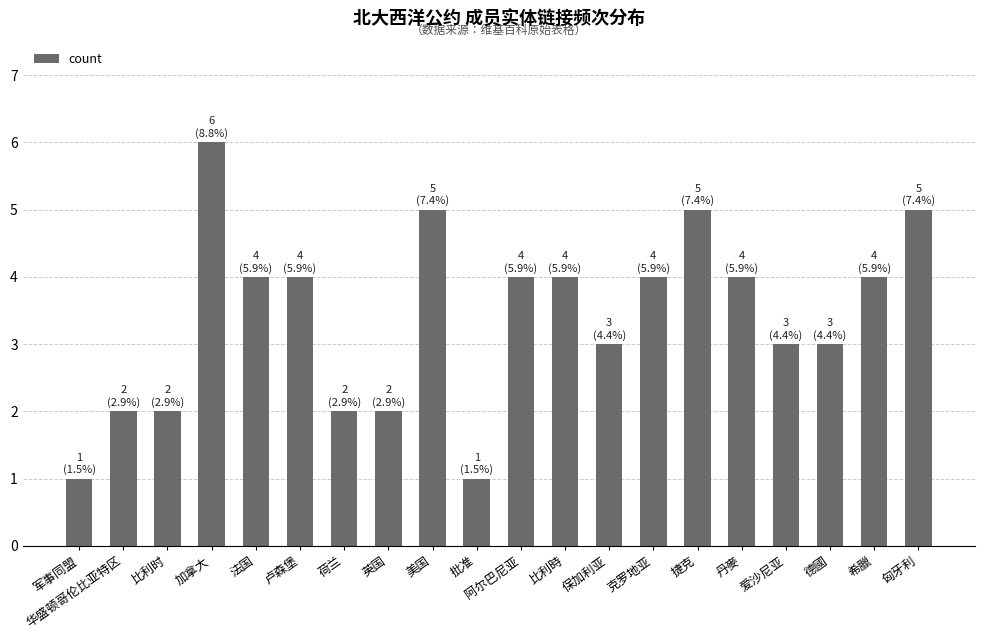

Read the value at 捷克.

5